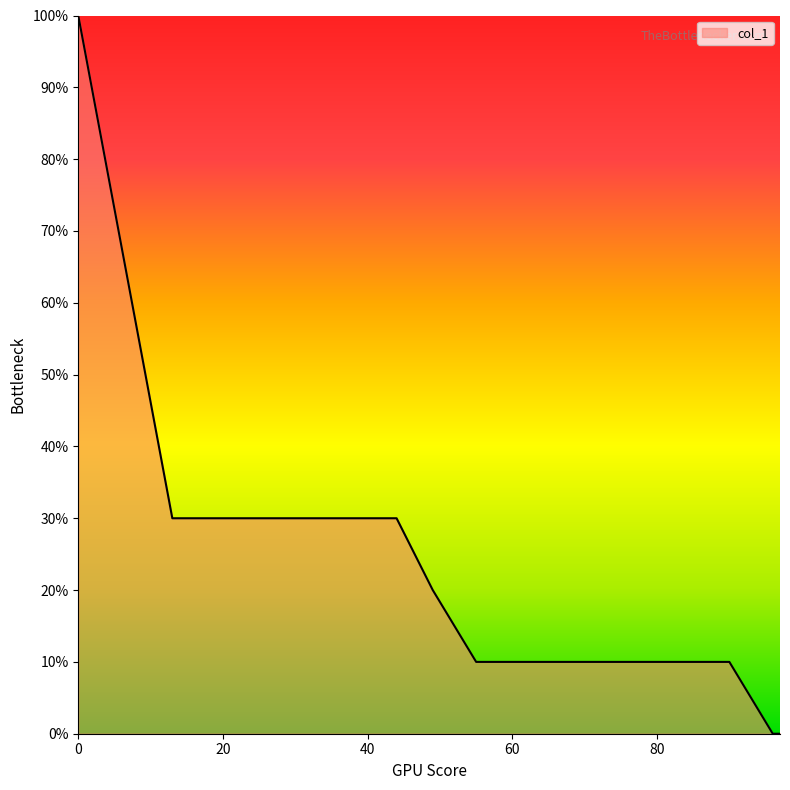

Does the chart have visible grid lines?

No